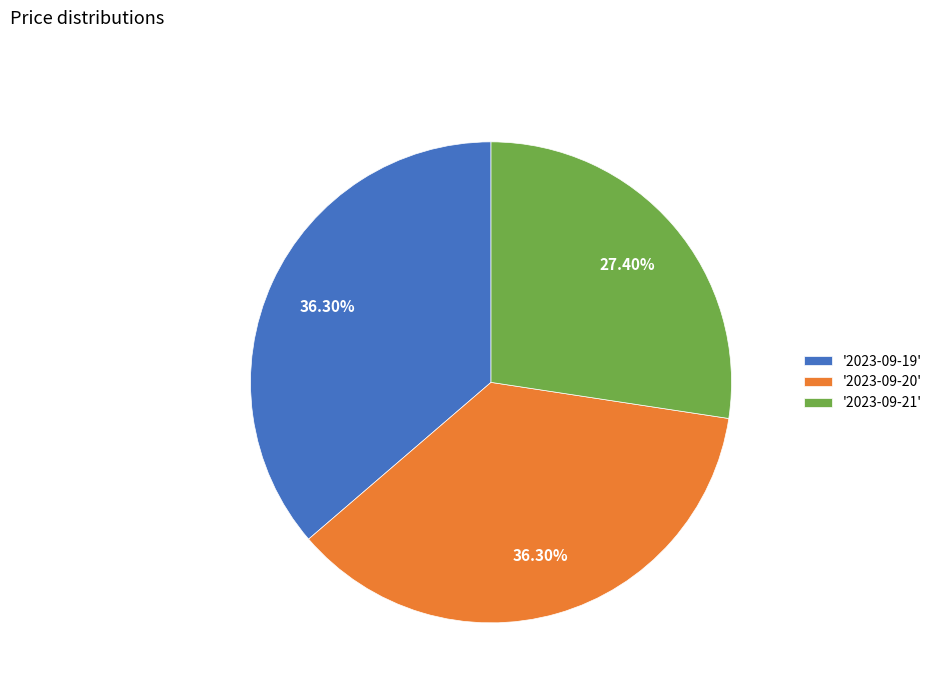

Combined, do '2023-09-19' and '2023-09-21' account for over 50%?

Yes